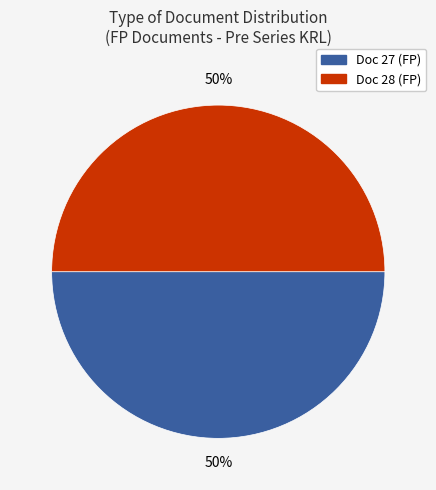

Count the number of slices in the pie.

2